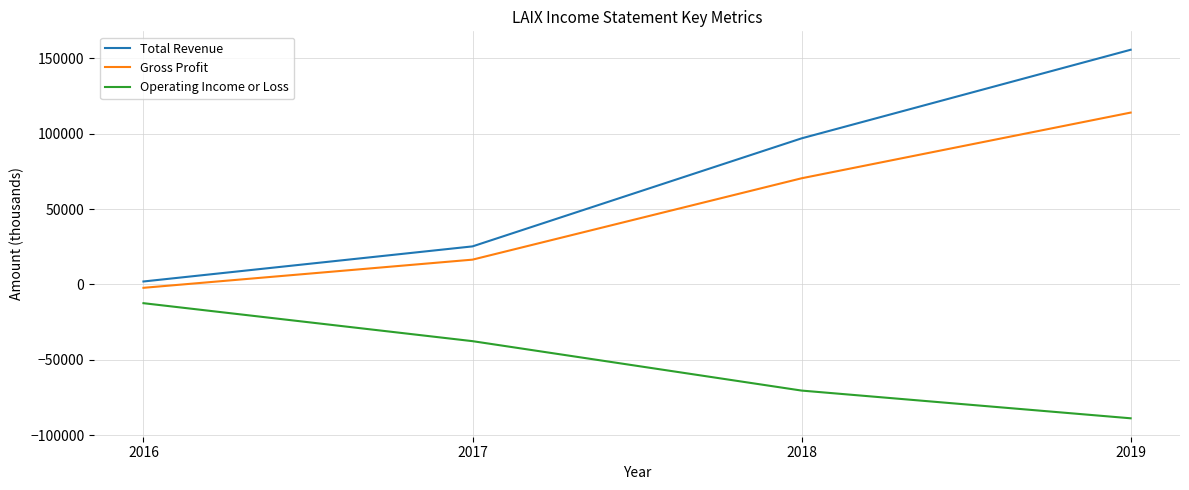

The value of Total Revenue at 2019 is 155700. True or false?

True